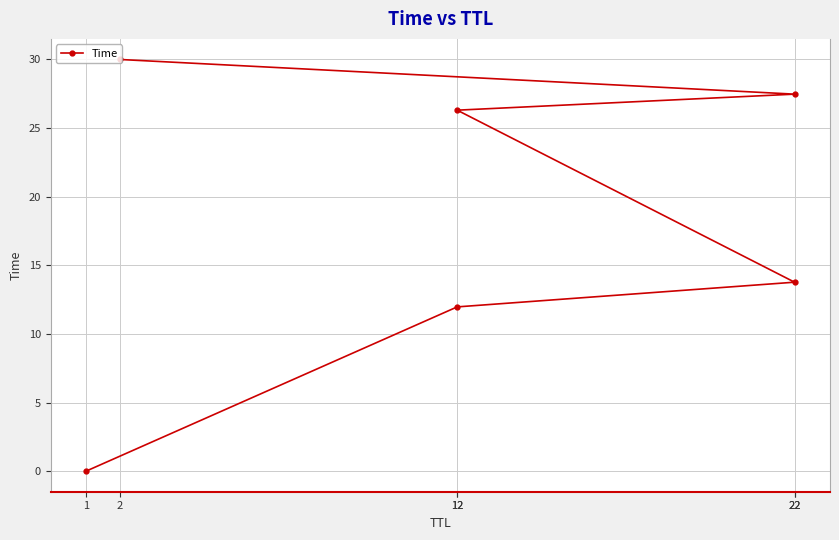

Reading left to right, transcribe all the data shown in this chart.

1=0.0	12=12.0	22=13.8	12=26.3	22=27.5	2=30.0